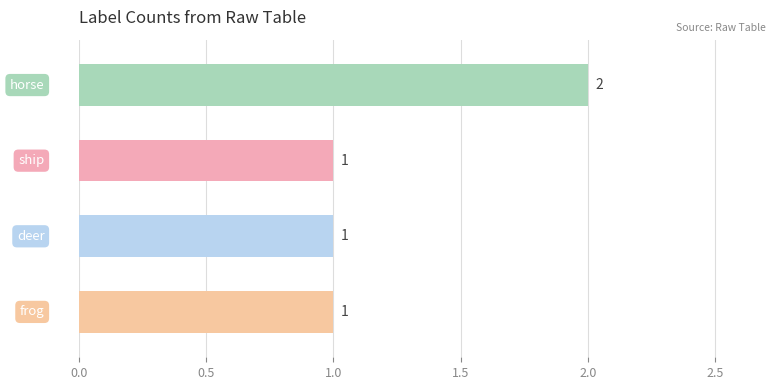

What is the sum of all values?

5